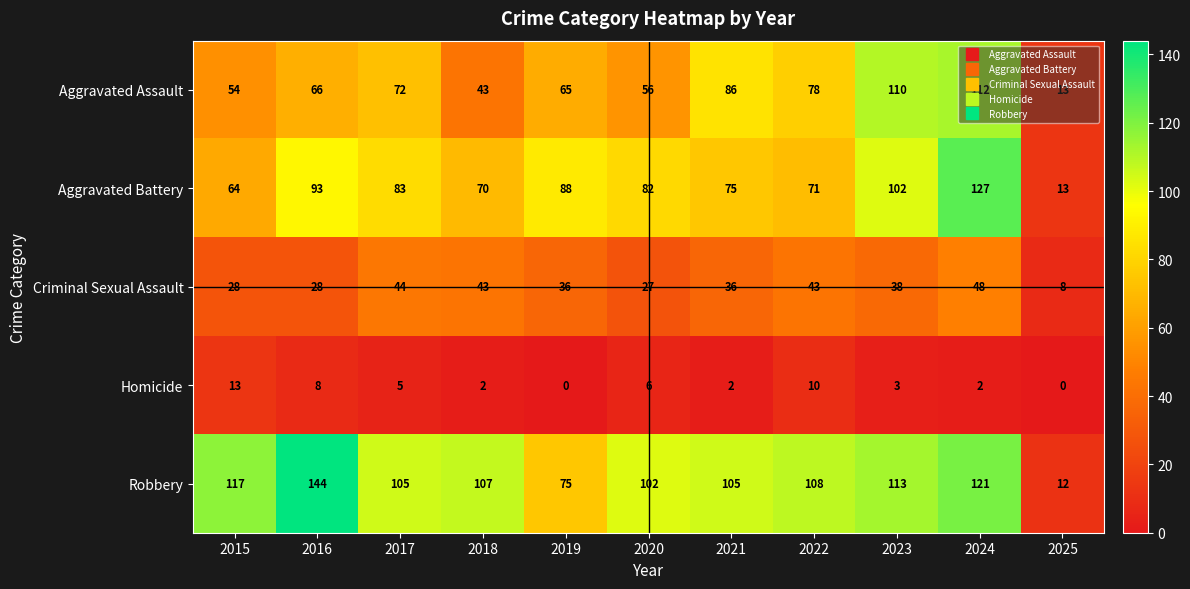

Which label corresponds to the largest value in the chart?

2016